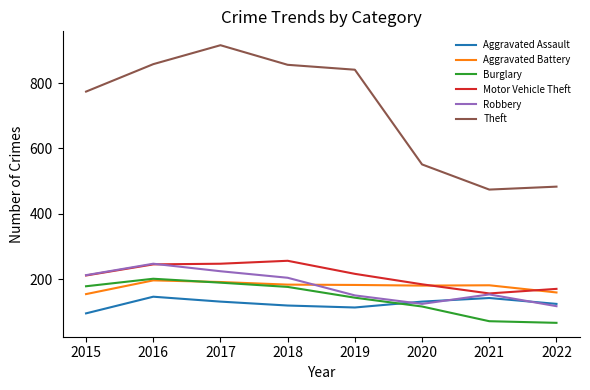

What is the total value across all series at 2018?

1794